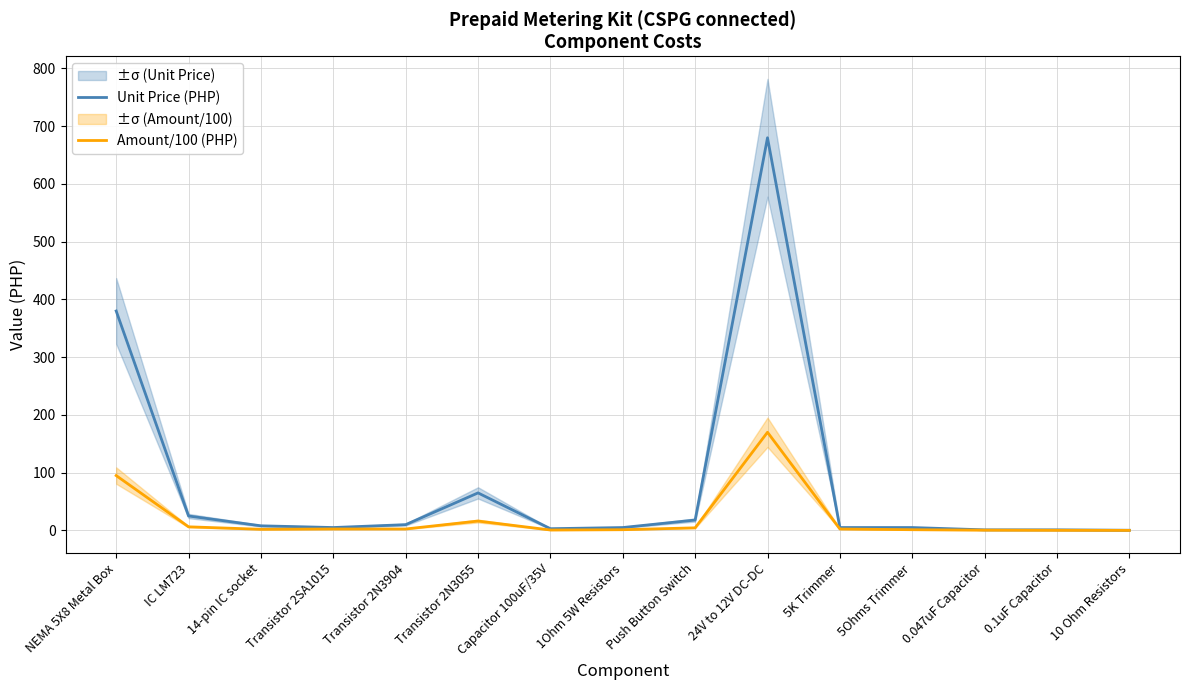

In Amount/100 (PHP), how many points are higher than both neighbors (excluding endpoints)?

2